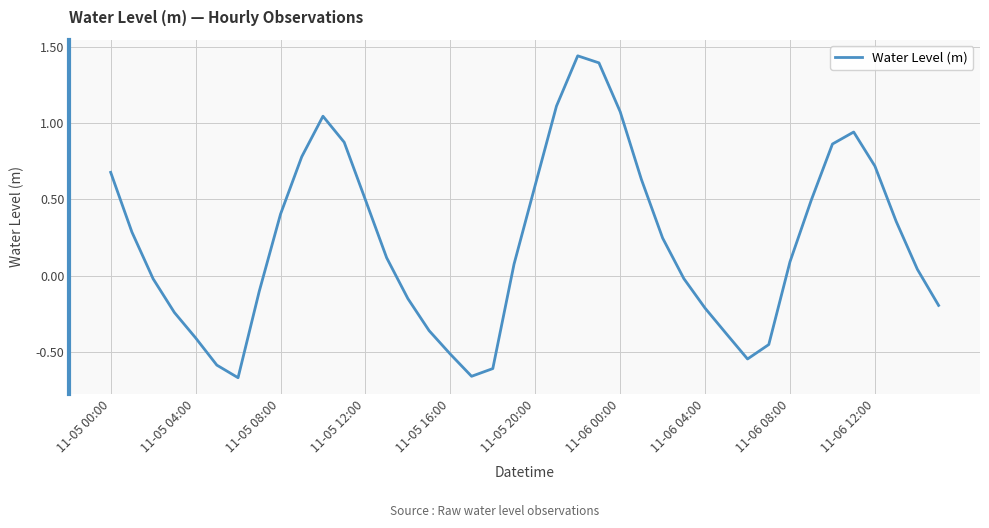

What is the difference between the maximum and minimum values?

2.1